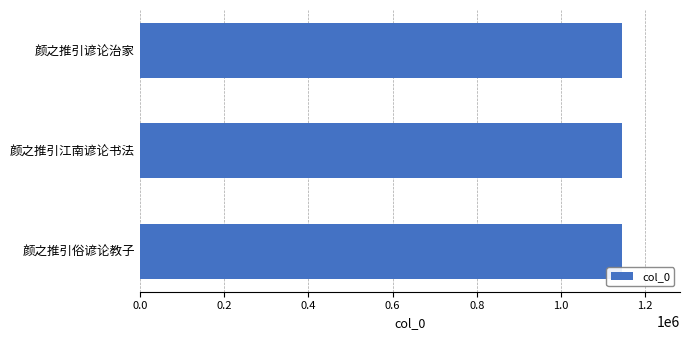

What is the difference between the maximum and minimum values?

192